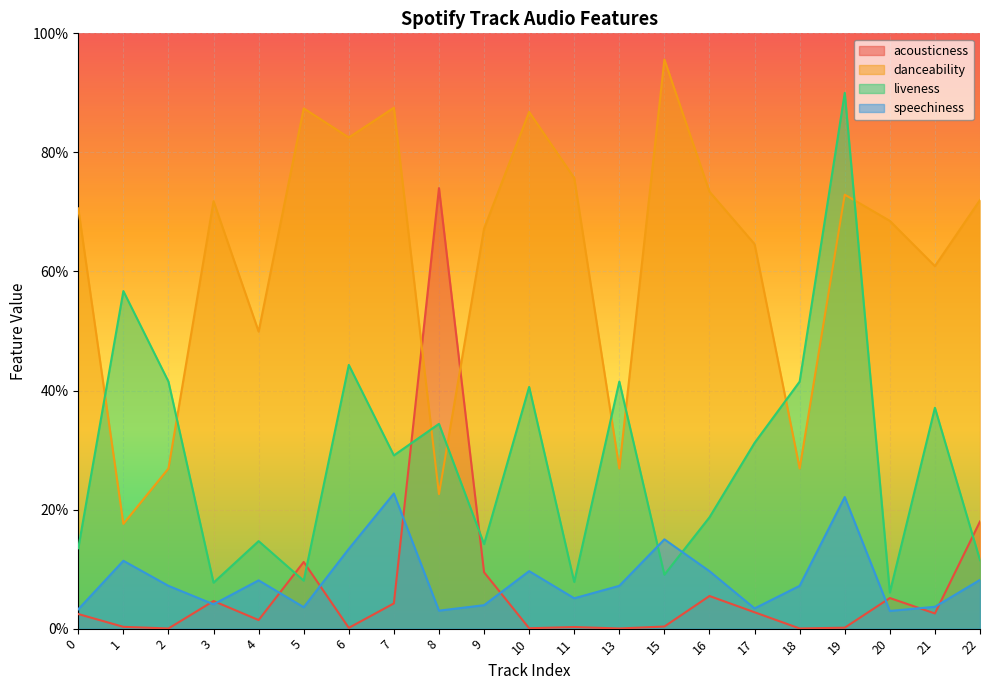

What are all the series names shown in the legend?

acousticness, danceability, liveness, speechiness